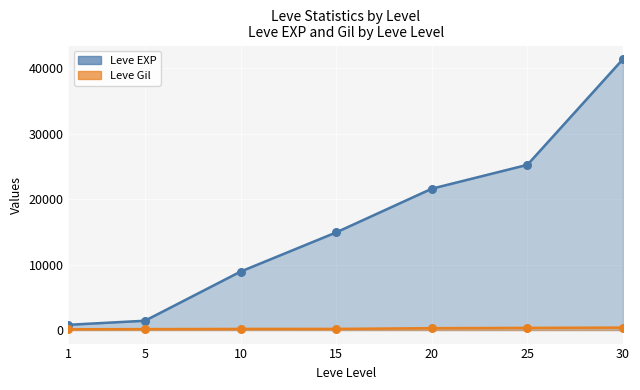

Is the value of Leve EXP at 30 greater than the value of Leve Gil at 20?

Yes